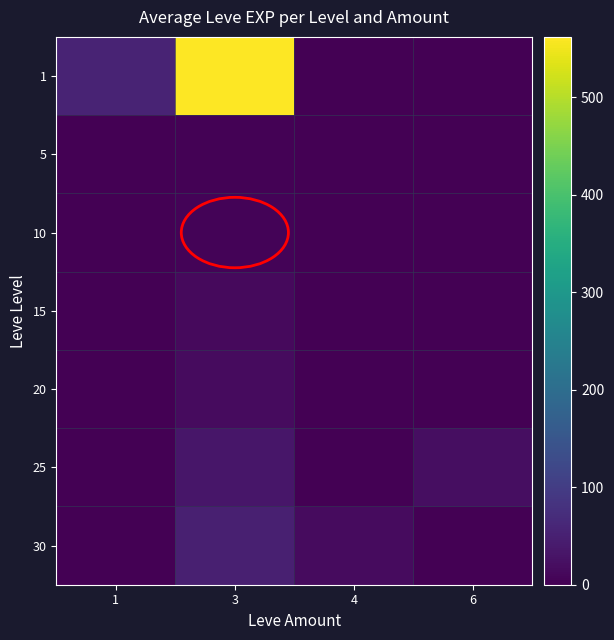

Between 4 and 6, which is larger?

4